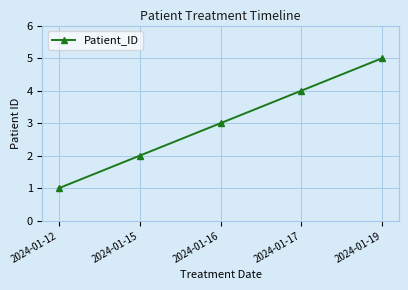

Between 2024-01-16 and 2024-01-19, which is larger?

2024-01-19